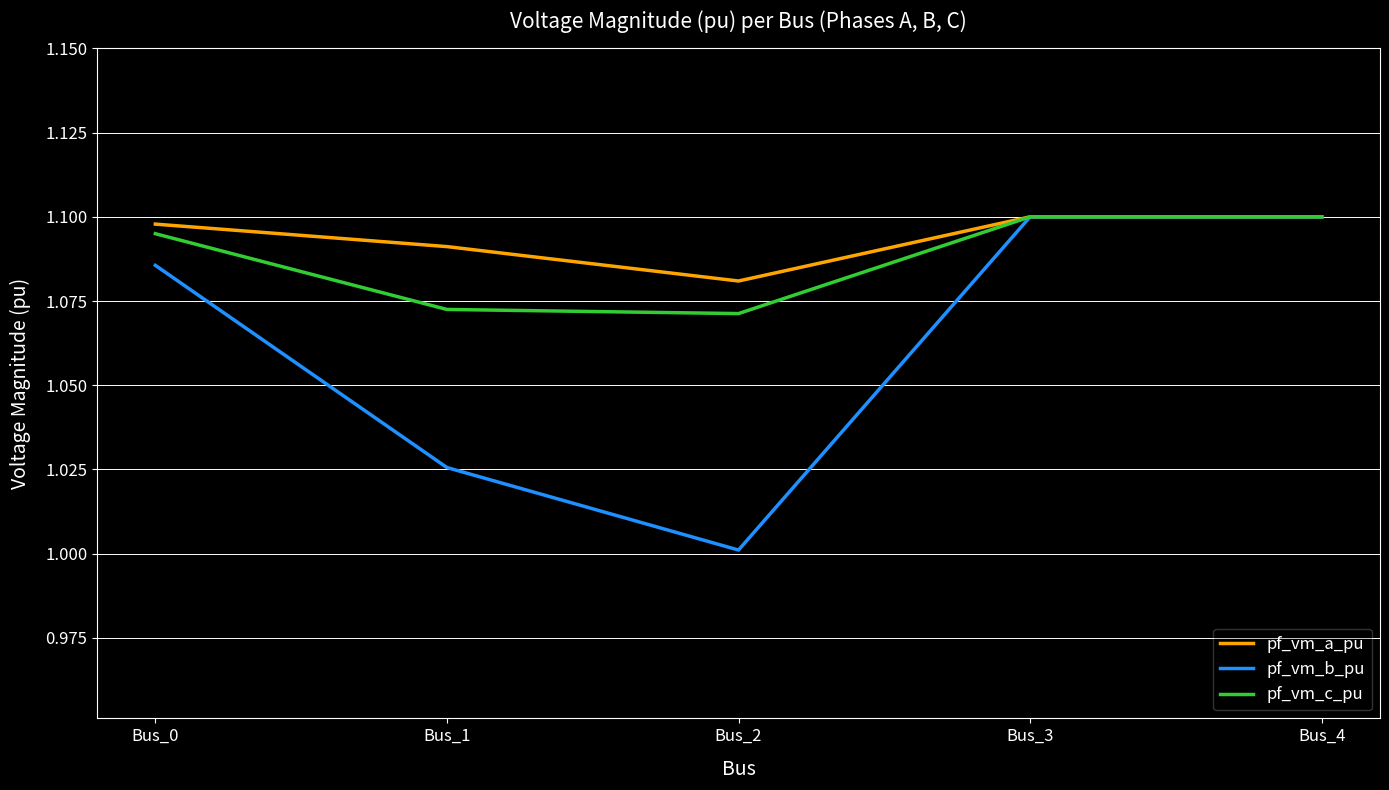

Rank the series by their average value, from lowest to highest.

pf_vm_b_pu, pf_vm_c_pu, pf_vm_a_pu